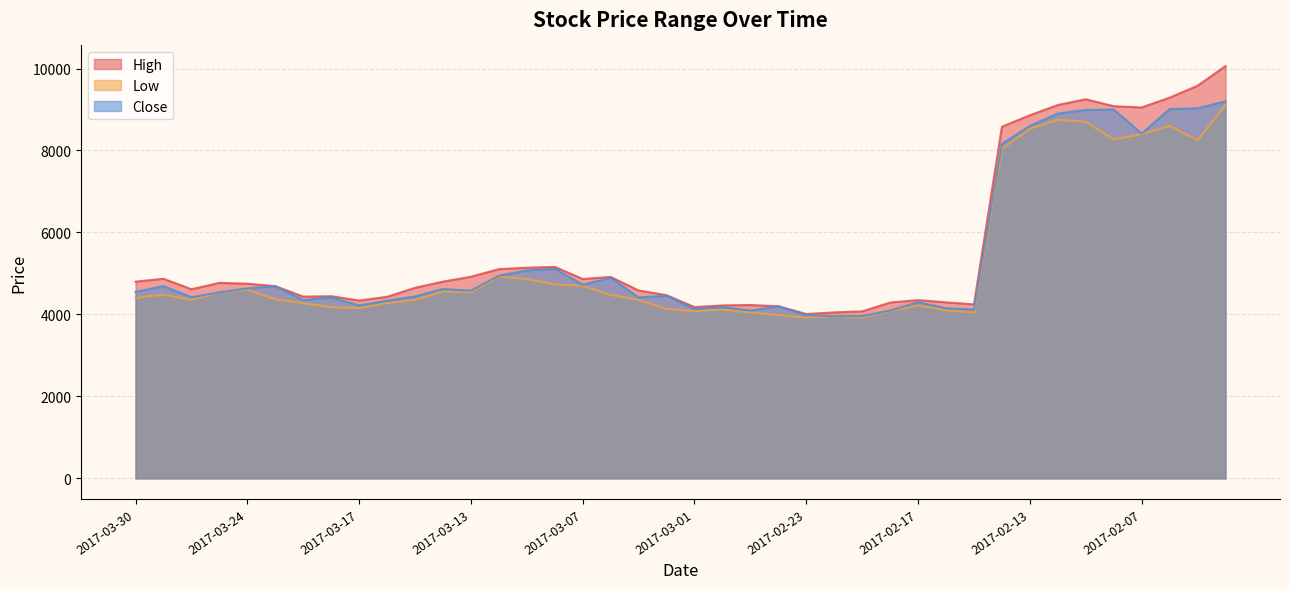

Reading right to left, list all the values displayed in this chart.

High: 10060	9580	9290	9050	9080	9250	9110	8860	8580	4245	4295	4350	4290	4075	4050	4010	4200	4230	4220	4180	4470	4585	4915	4865	5160	5140	5105	4920	4800	4650	4430	4340	4445	4435	4690	4750	4770	4615	4870	4800
Low: 9110	8250	8600	8400	8270	8700	8750	8530	8040	4045	4105	4220	4080	3925	3950	3925	3985	4050	4120	4080	4135	4355	4475	4700	4735	4865	4920	4540	4560	4355	4275	4155	4175	4275	4370	4605	4540	4355	4485	4405
Close: 9200	9030	9010	8410	9000	8990	8900	8600	8160	4120	4150	4300	4095	3960	3955	3985	4200	4095	4180	4135	4455	4415	4895	4725	5115	5075	4945	4580	4620	4440	4335	4220	4420	4350	4690	4635	4540	4420	4690	4550